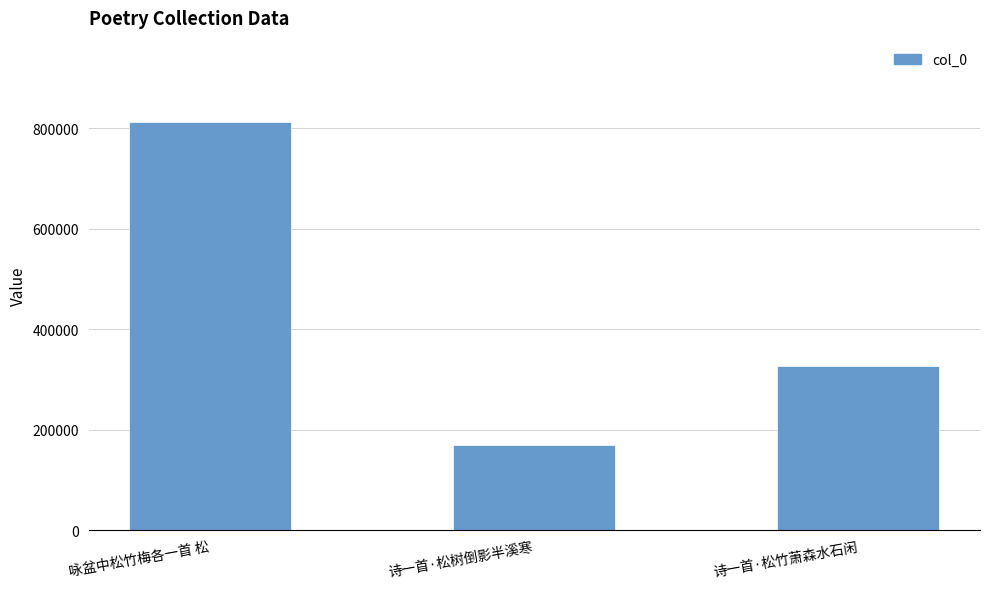

Is it true that the value at 咏盆中松竹梅各一首 松 is 811687?

True